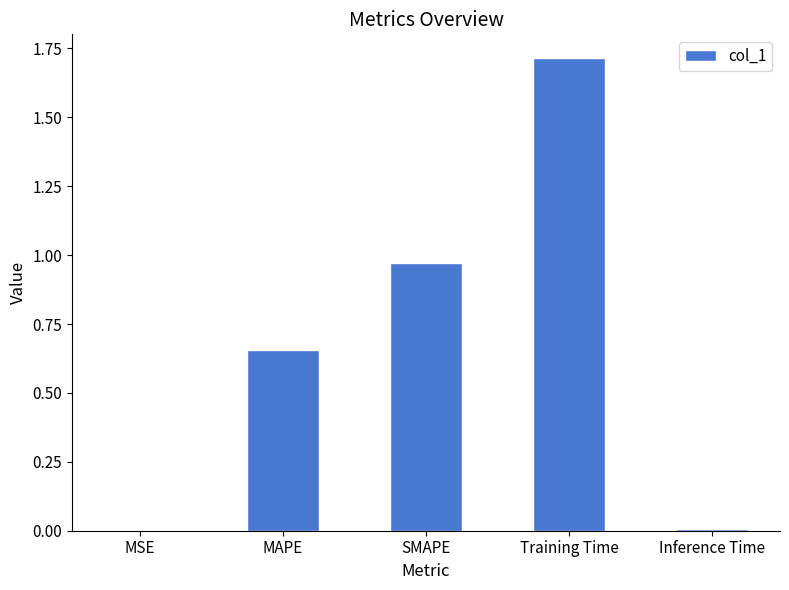

What is the maximum value shown in the chart?

1.7